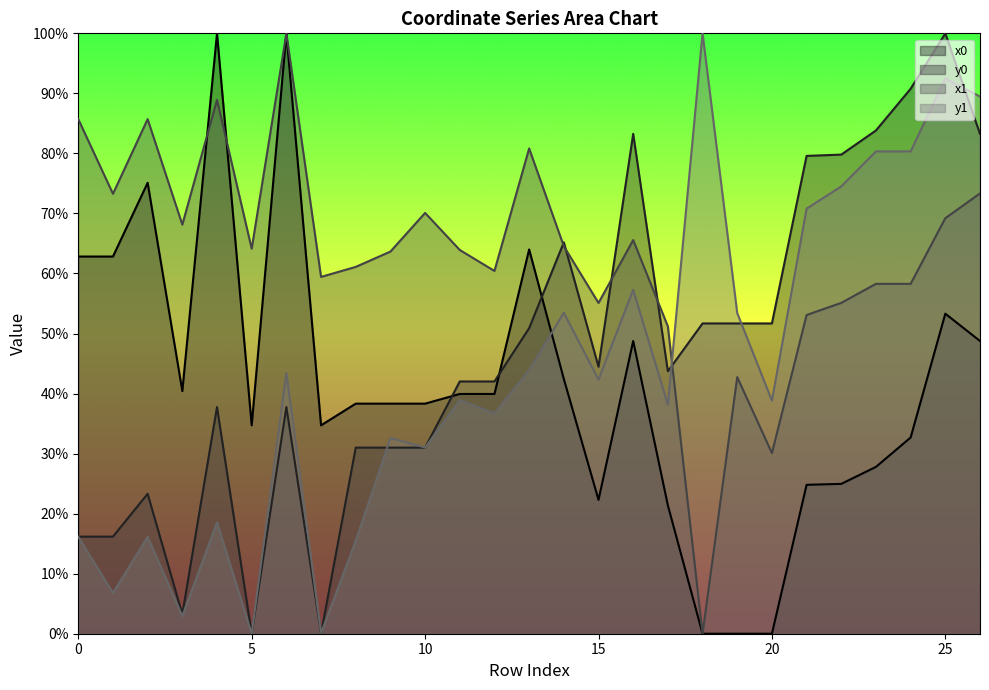

What is the value of the y0 point at the 7th from the left?

37.8